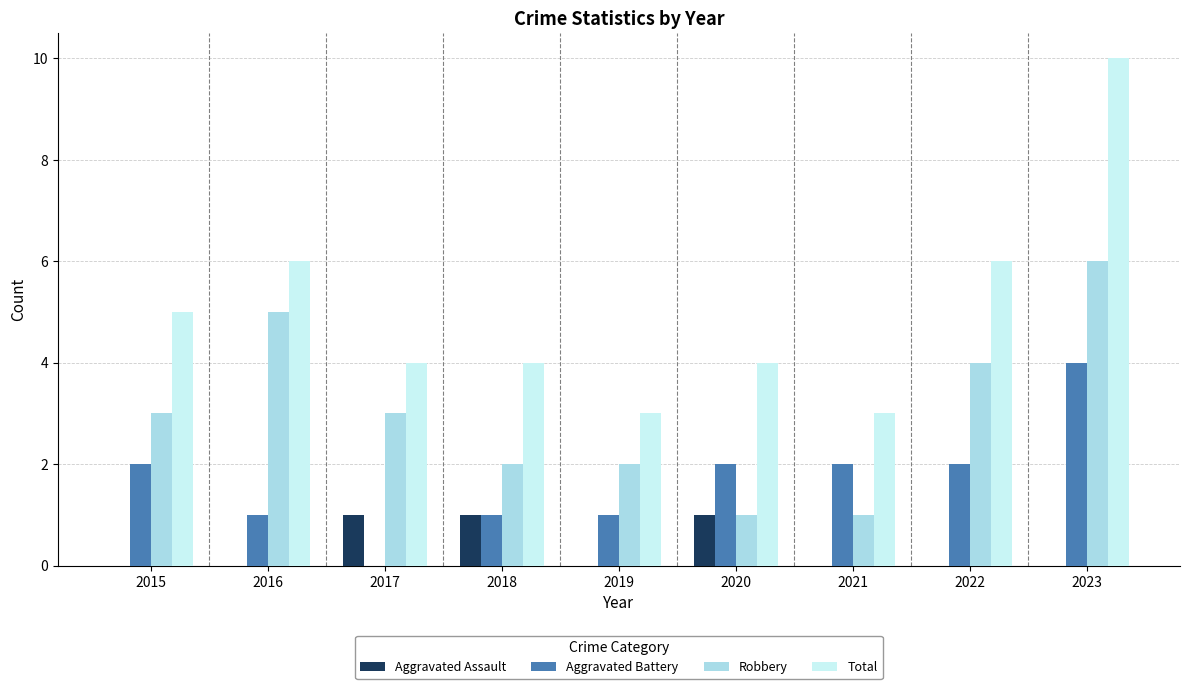

What is the greatest value displayed?

10